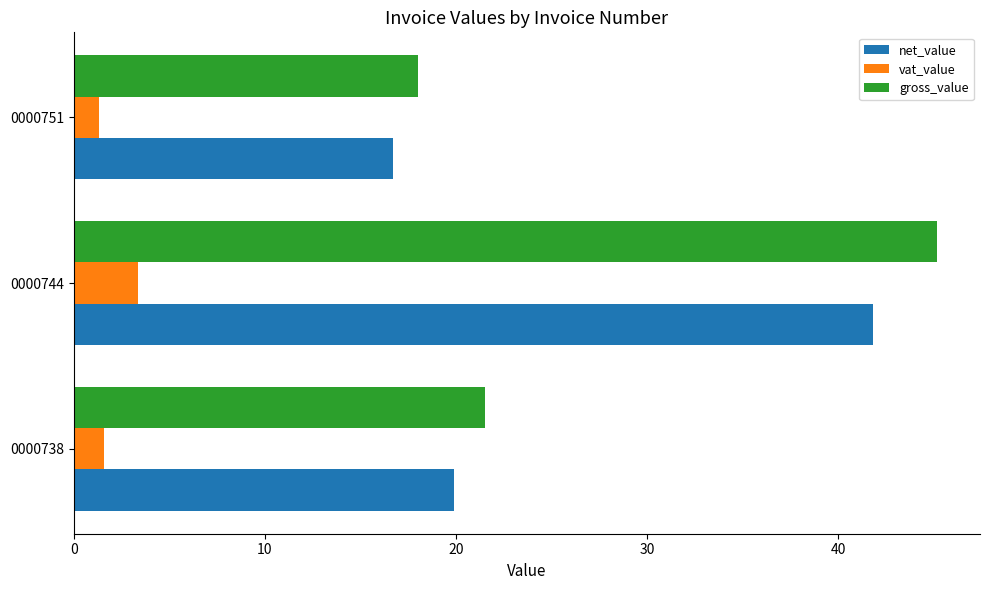

What is the average value of the gross_value series?

28.2